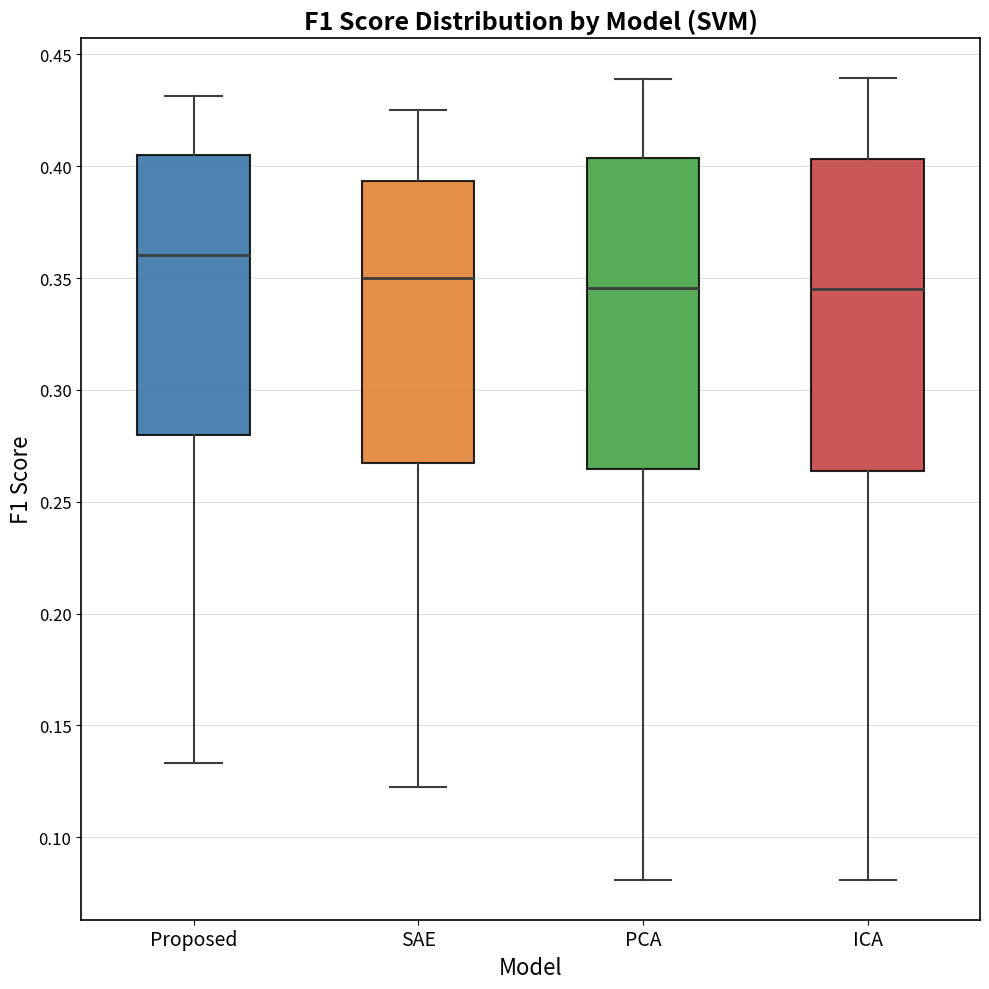

Which box has the highest median line?

Proposed